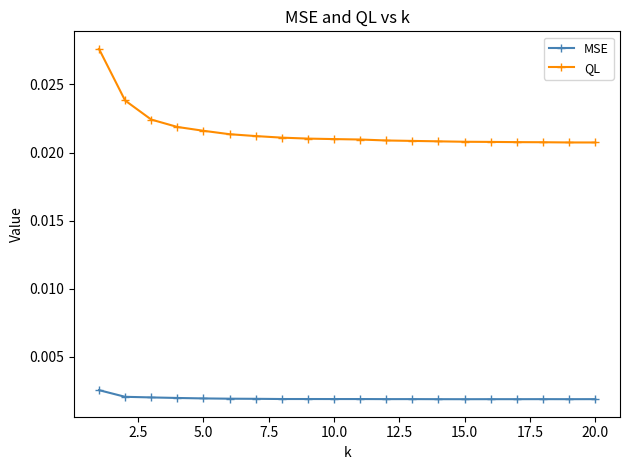

List the series in order of their overall mean, lowest first.

MSE, QL